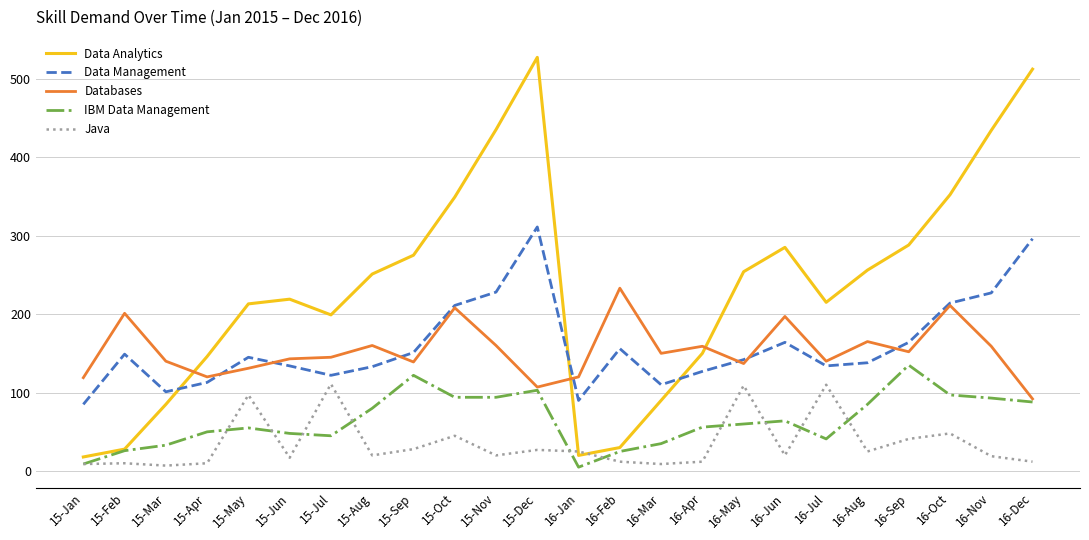

At 16-Aug, list the series in order from largest to smallest.

Data Analytics, Databases, Data Management, IBM Data Management, Java